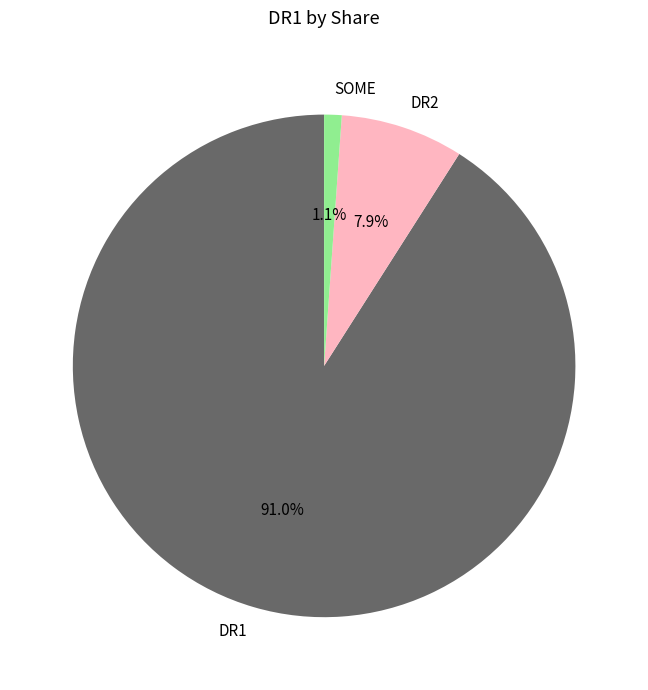

What is the smallest slice in the pie chart?

SOME